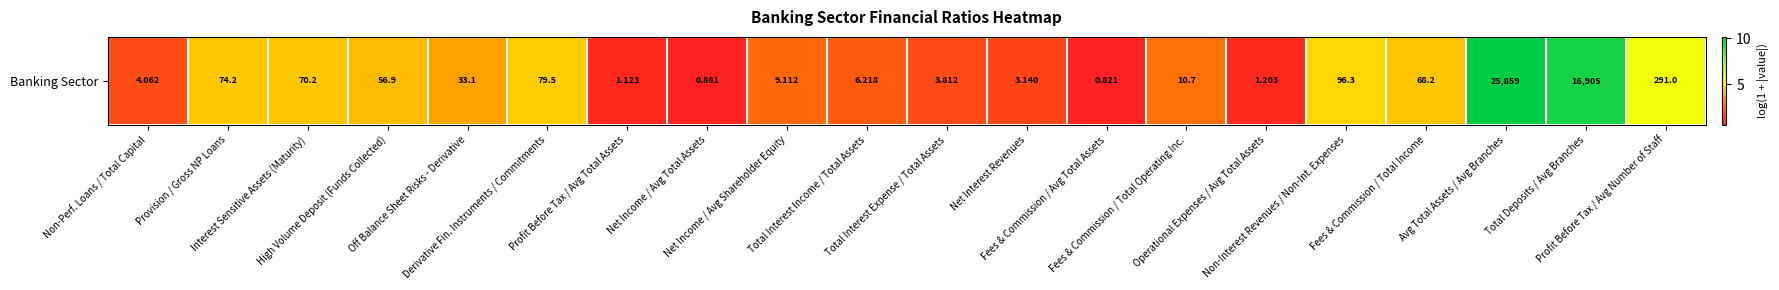

The value at Profit Before Tax / Avg Total Assets is 0.3. True or false?

False